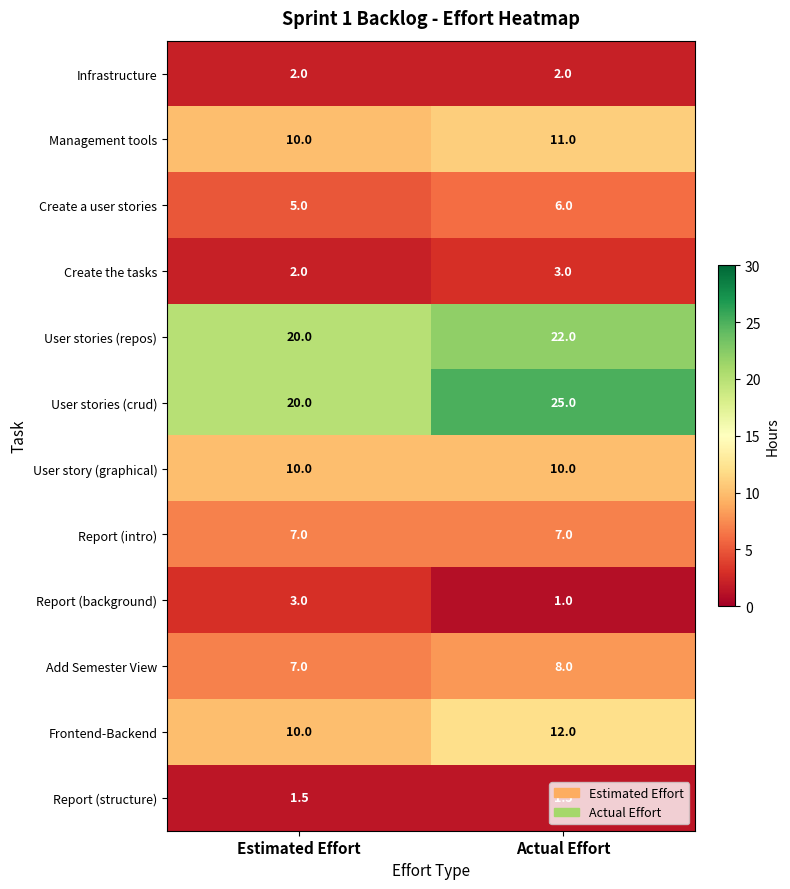

At which category does the chart reach its minimum across all series?

Actual Effort